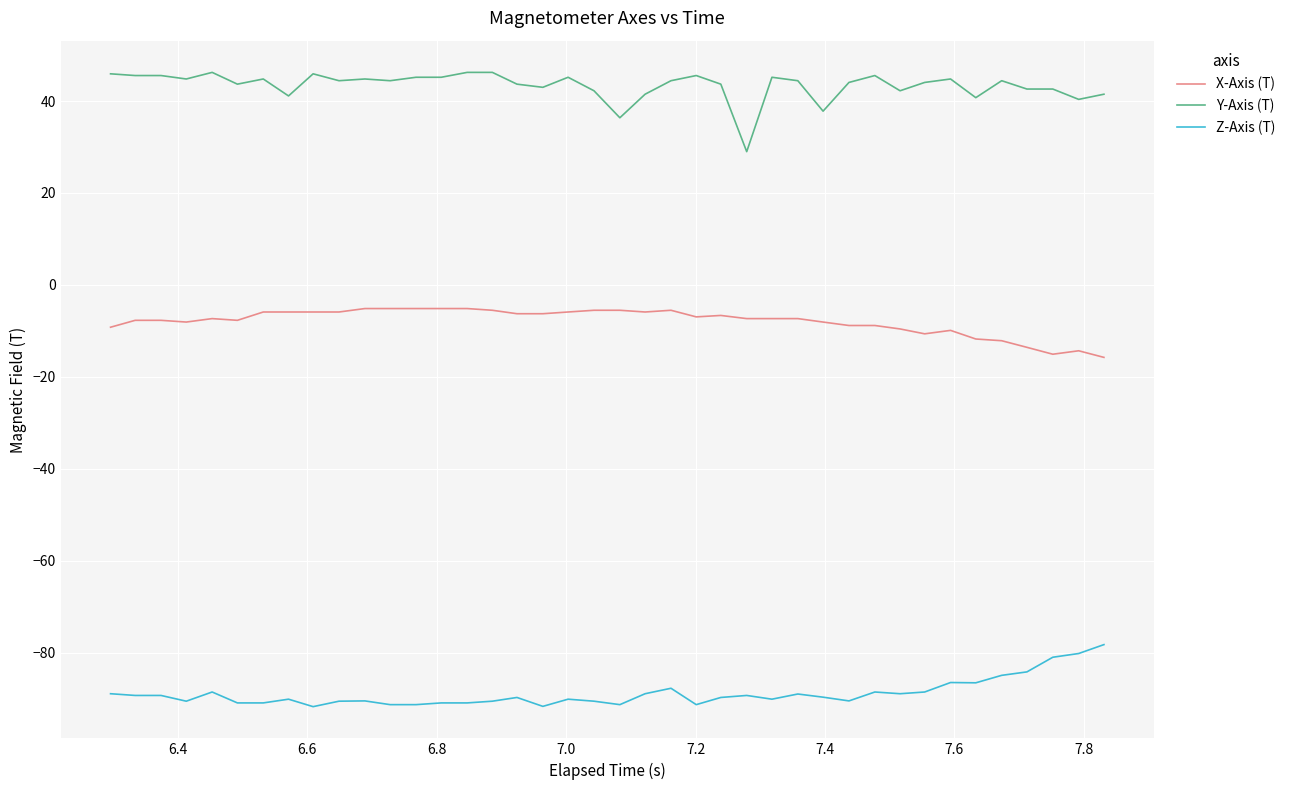

What are all the series names shown in the legend?

X-Axis (T), Y-Axis (T), Z-Axis (T)